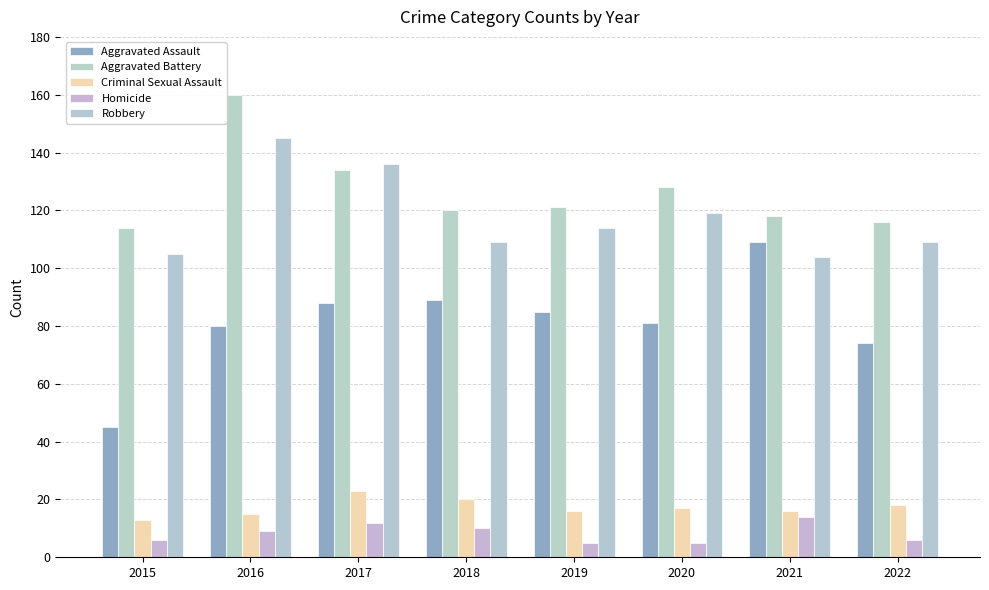

Reading left to right, extract all data points from this chart.

Aggravated Assault: 45	80	88	89	85	81	109	74
Aggravated Battery: 114	160	134	120	121	128	118	116
Criminal Sexual Assault: 13	15	23	20	16	17	16	18
Homicide: 6	9	12	10	5	5	14	6
Robbery: 105	145	136	109	114	119	104	109